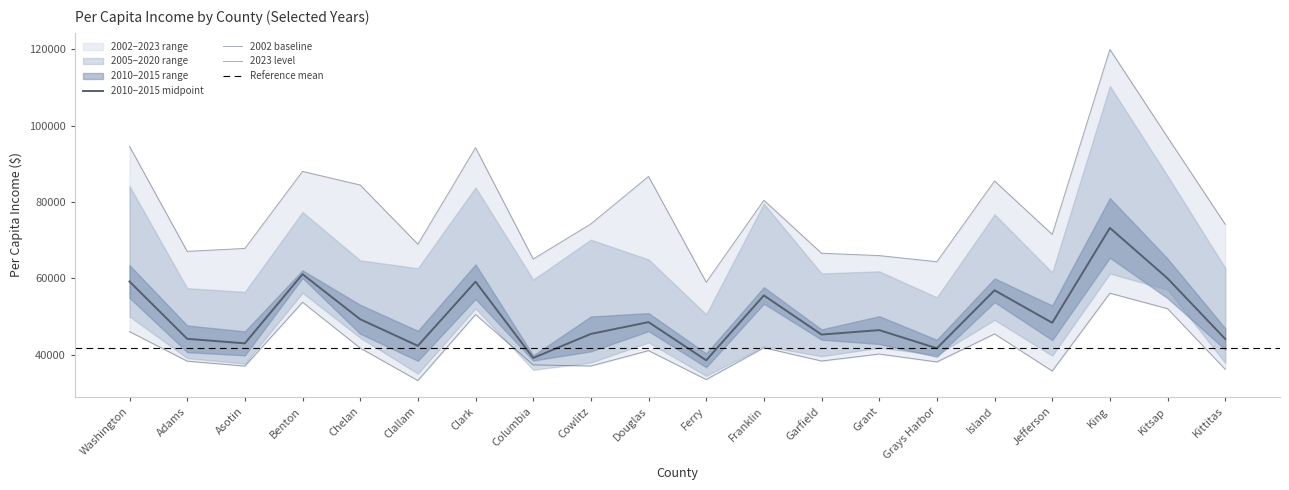

How many categories are shown in the chart?

20